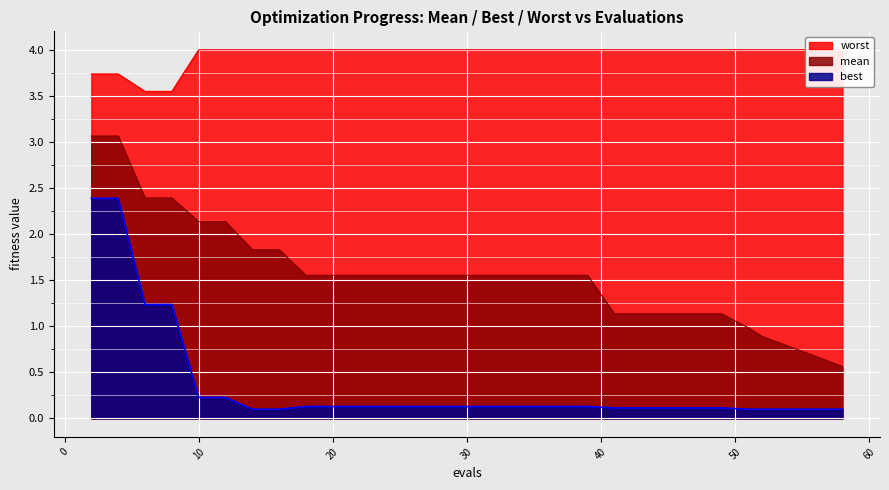

At which category is the sum across all series the highest?

2